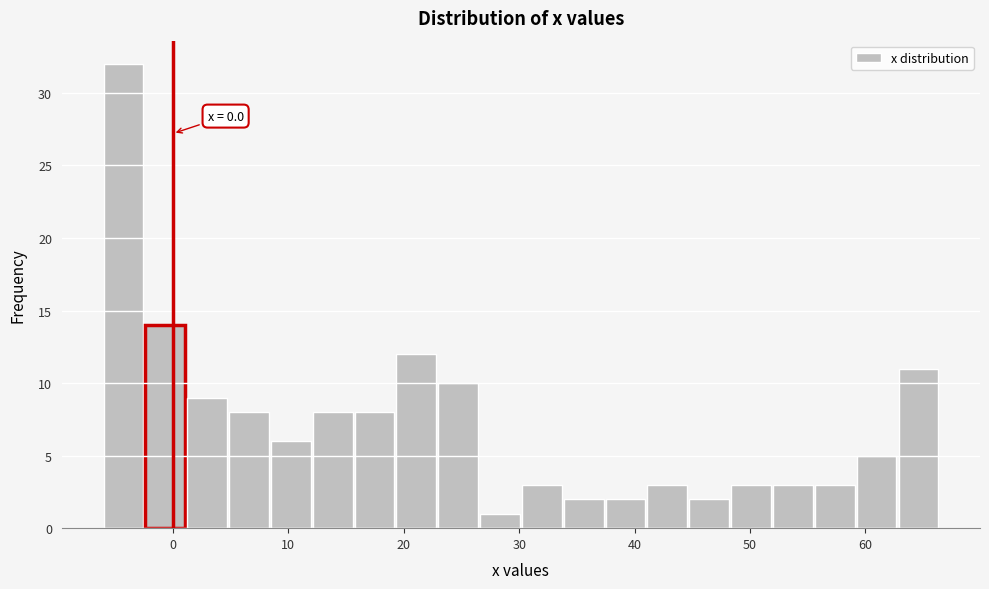

Around what value on the x-axis is the tallest bar? Give the approximate position of its centre, as read against the axis.

-4